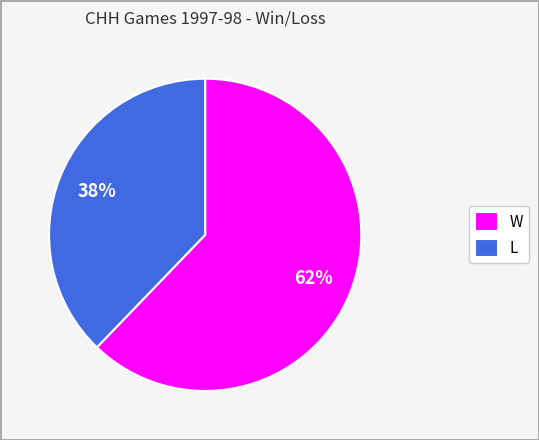

Is L the majority of the pie?

No